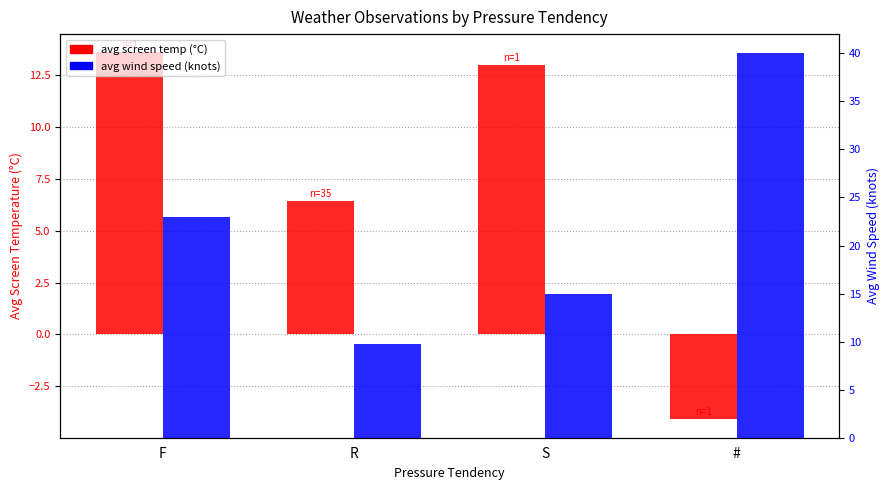

At which label does avg screen temp (°C) reach its peak?

F